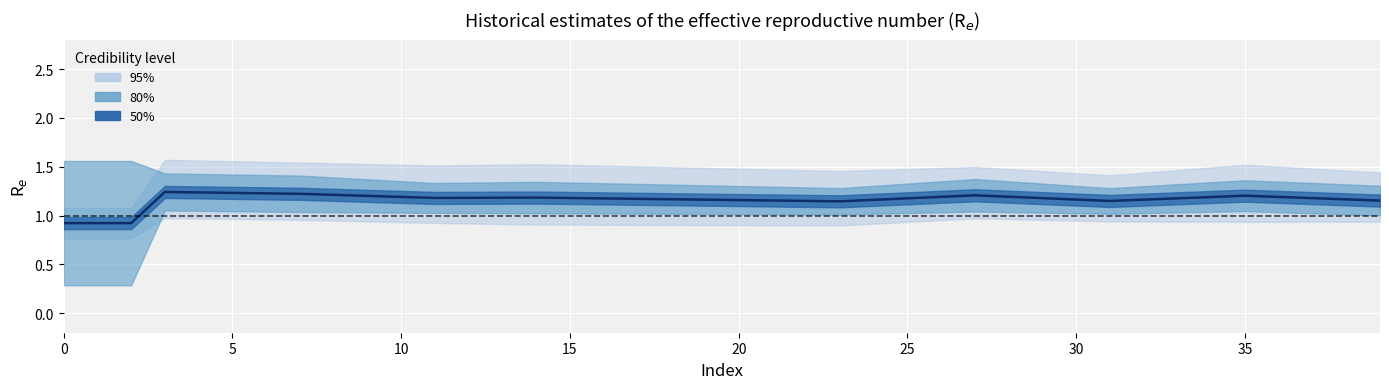

What is the minimum value shown in the chart?

0.9